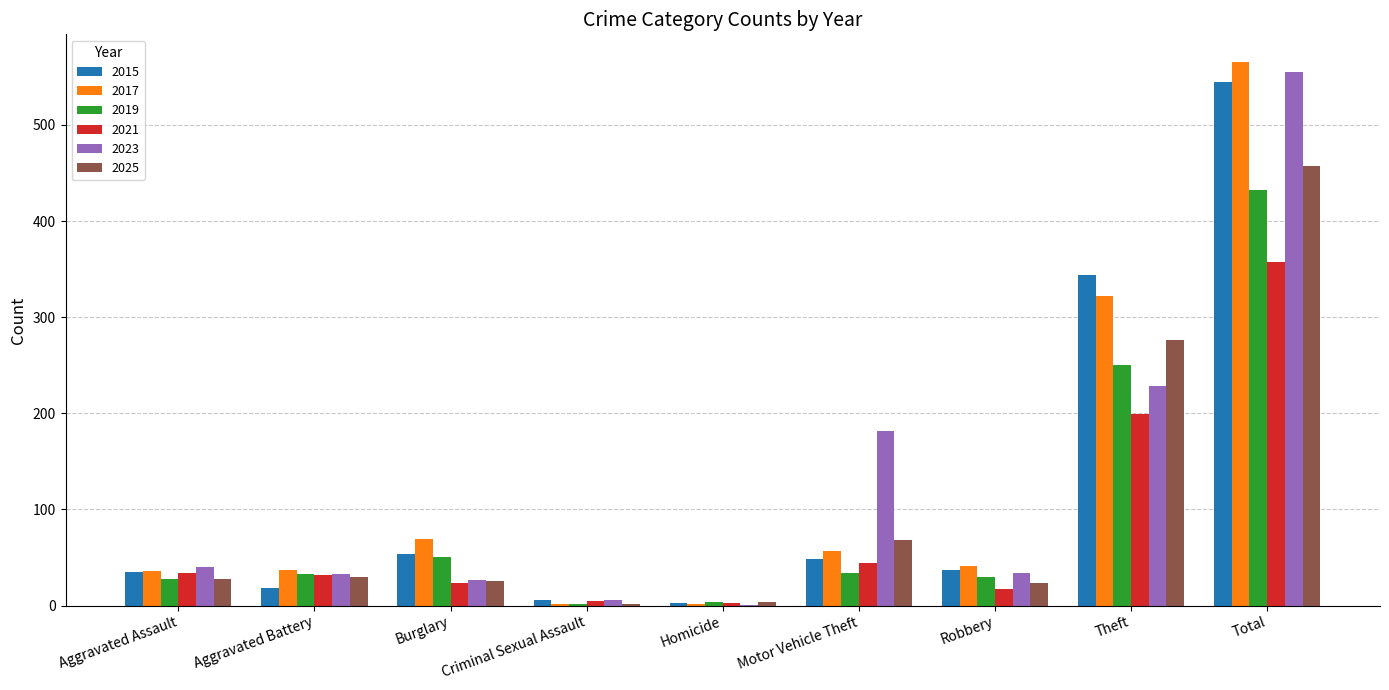

Is the value of 2025 at Robbery greater than the value of 2017 at Aggravated Assault?

No